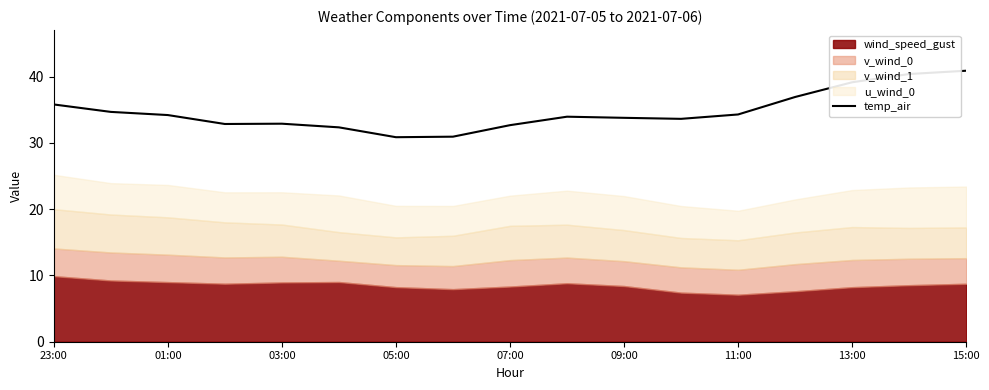

The temp_air series shows 47.0 at 07:00. True or false?

False